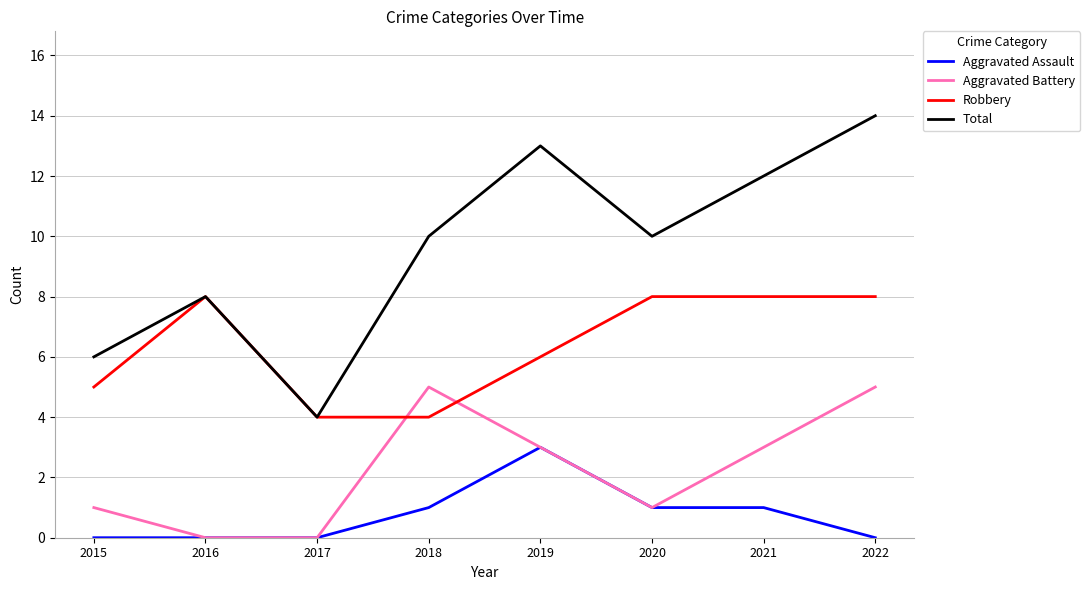

True or false: Total and Aggravated Assault cross at least once.

False